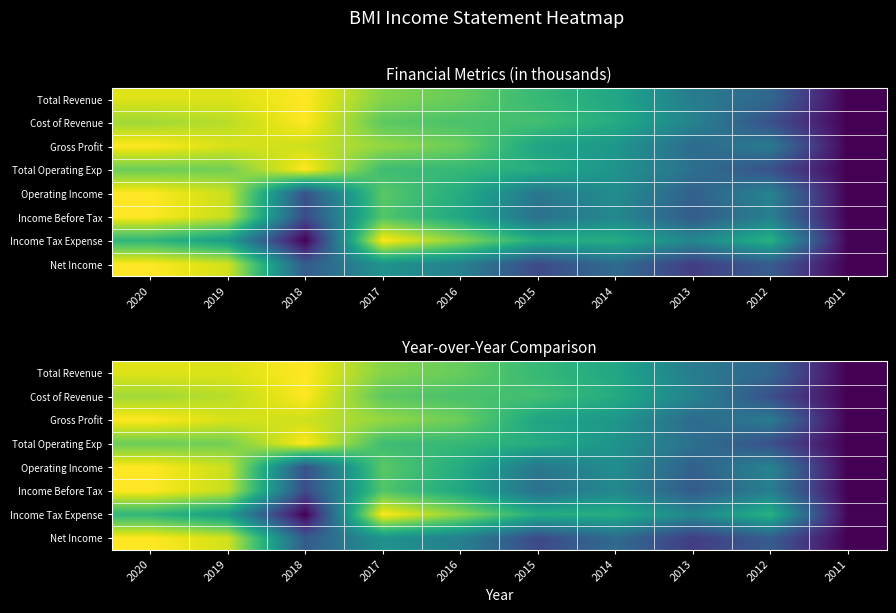

Between 2016 and 2011, which is larger?

2016